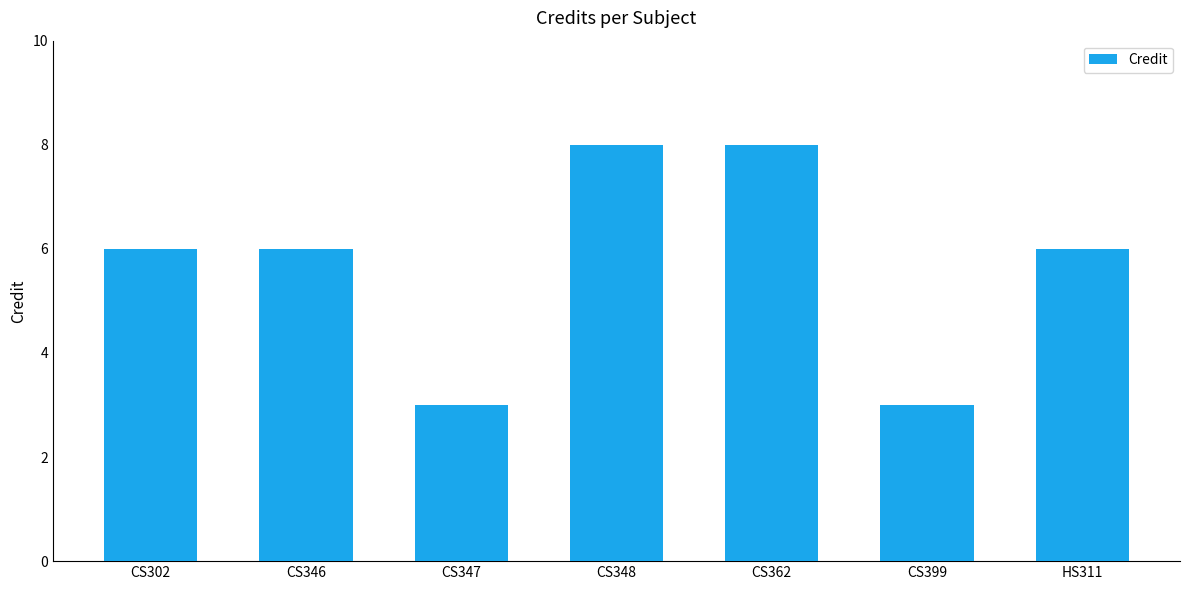

What is the minimum value shown in the chart?

3